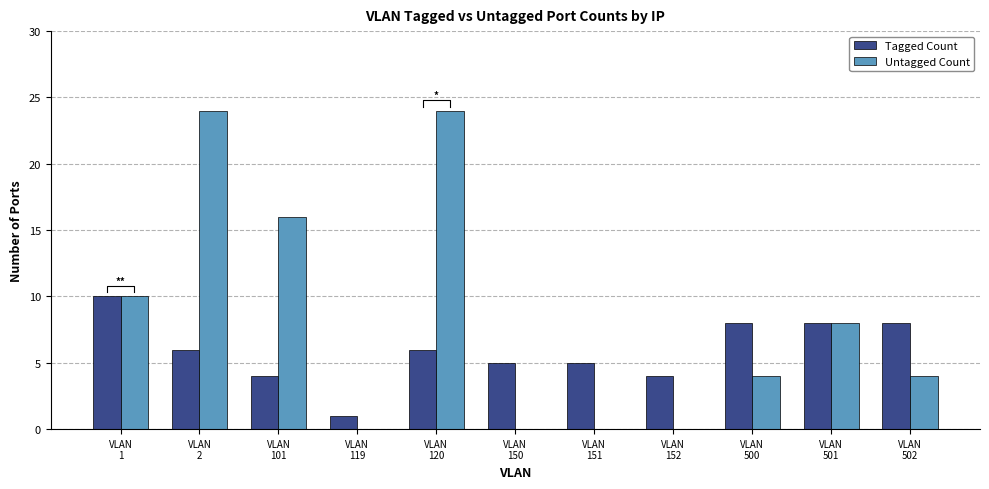

How many values in the Tagged Count series are below 6?

5